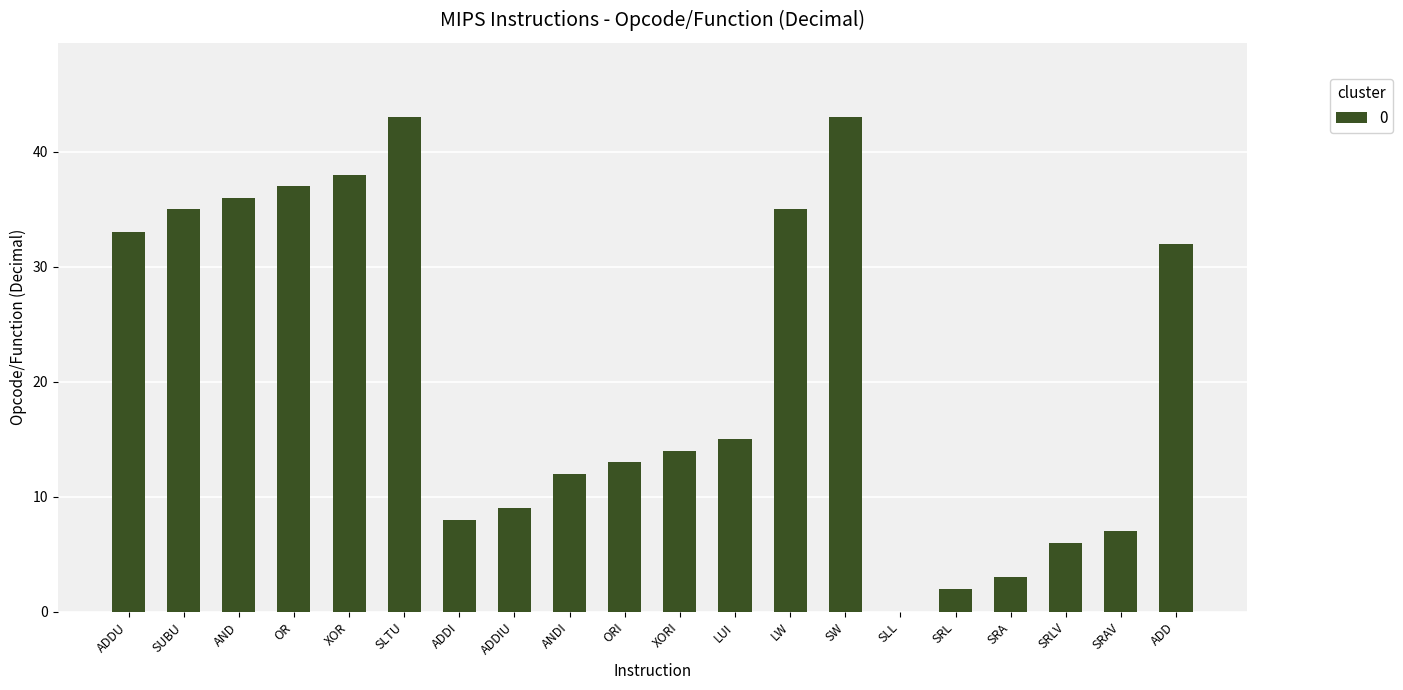

At which label is the value closest to 21?

LUI